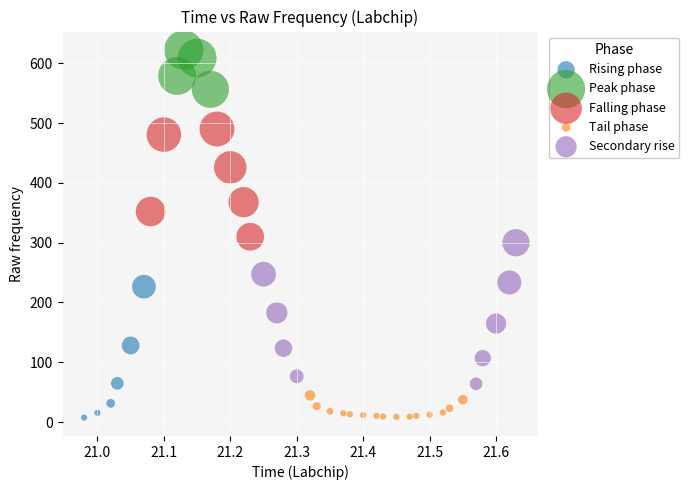

What are all the series names shown in the legend?

Rising phase, Peak phase, Falling phase, Tail phase, Secondary rise